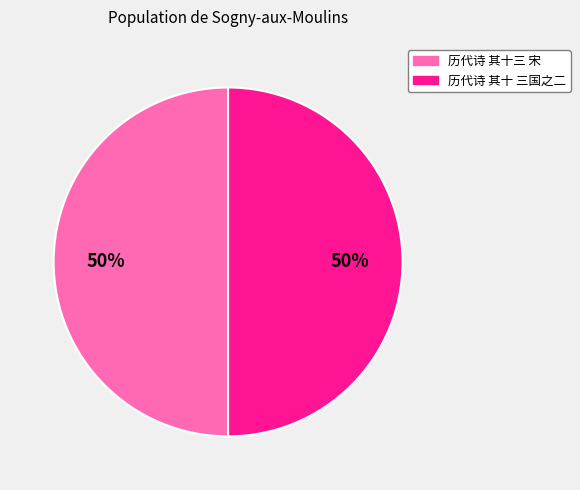

To the nearest percent, what is the average slice percentage?

50%